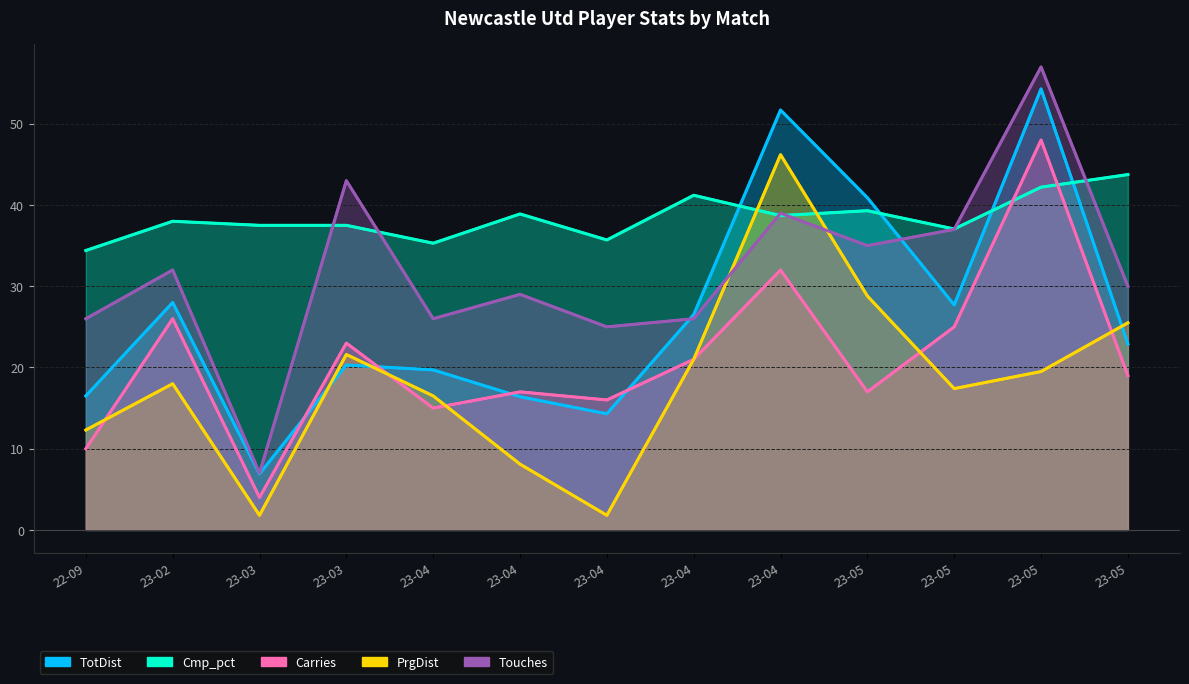

Which series changed the most between 23-04 and 23-05?

TotDist